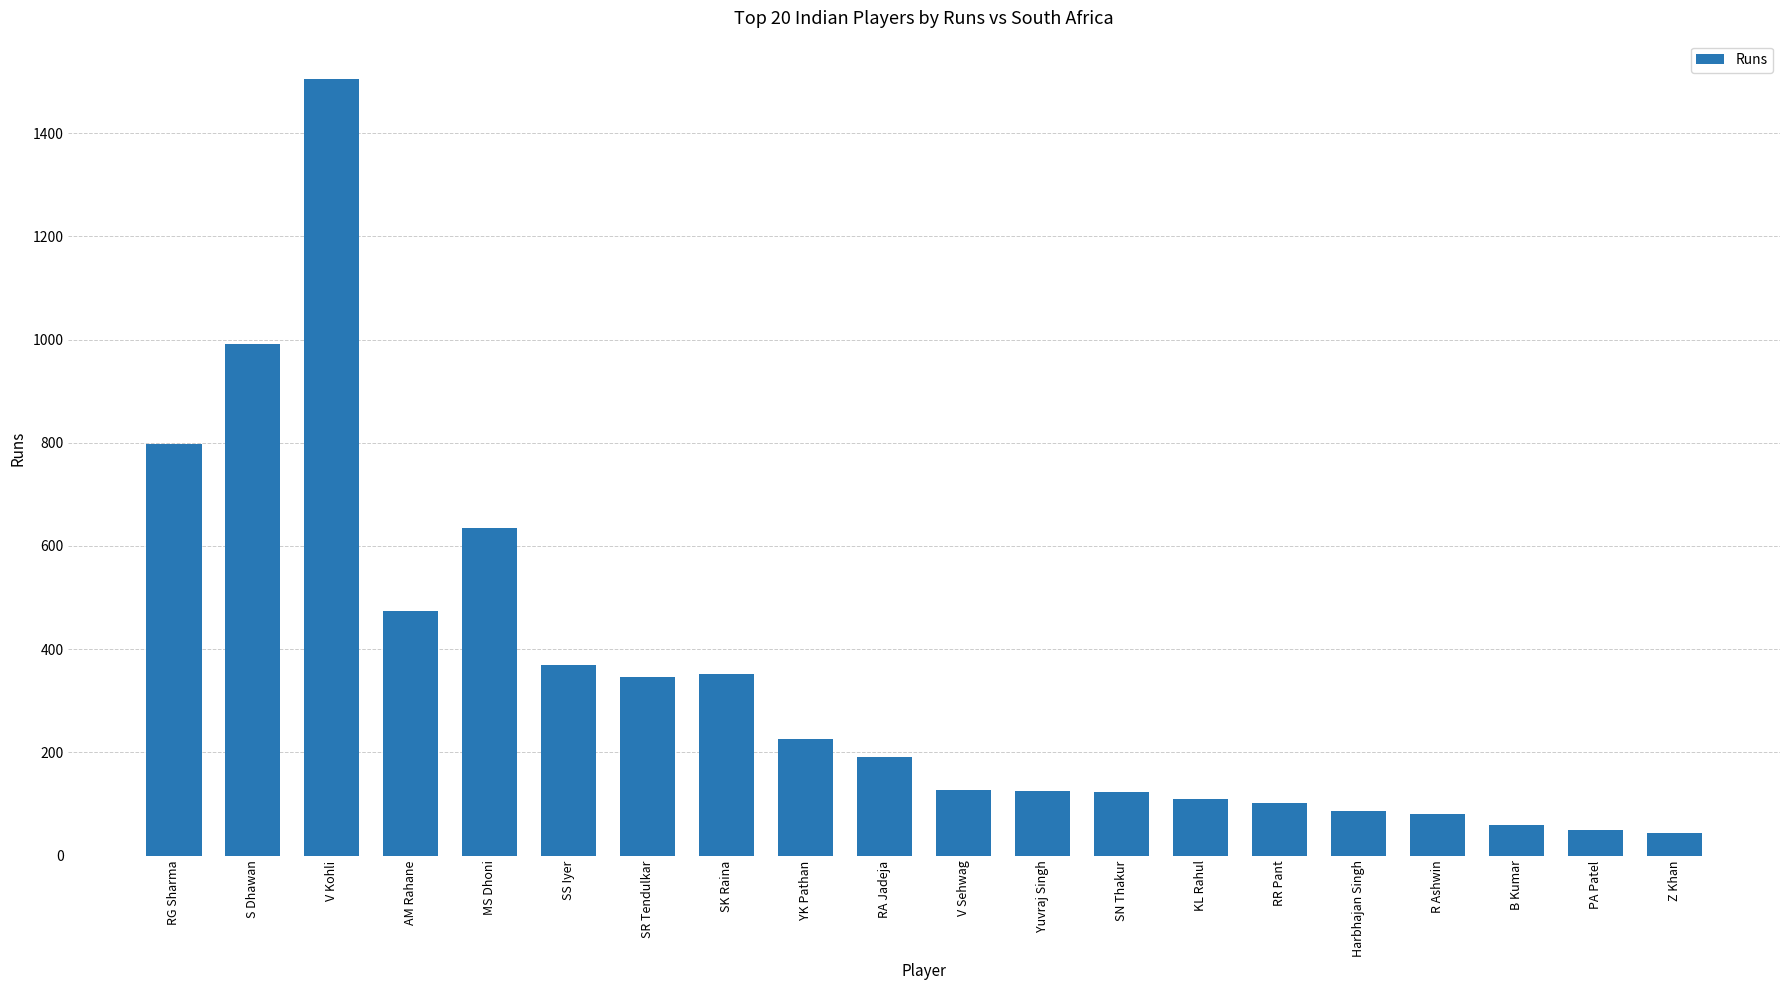

What is the label of the 4th bar from the right?

R Ashwin